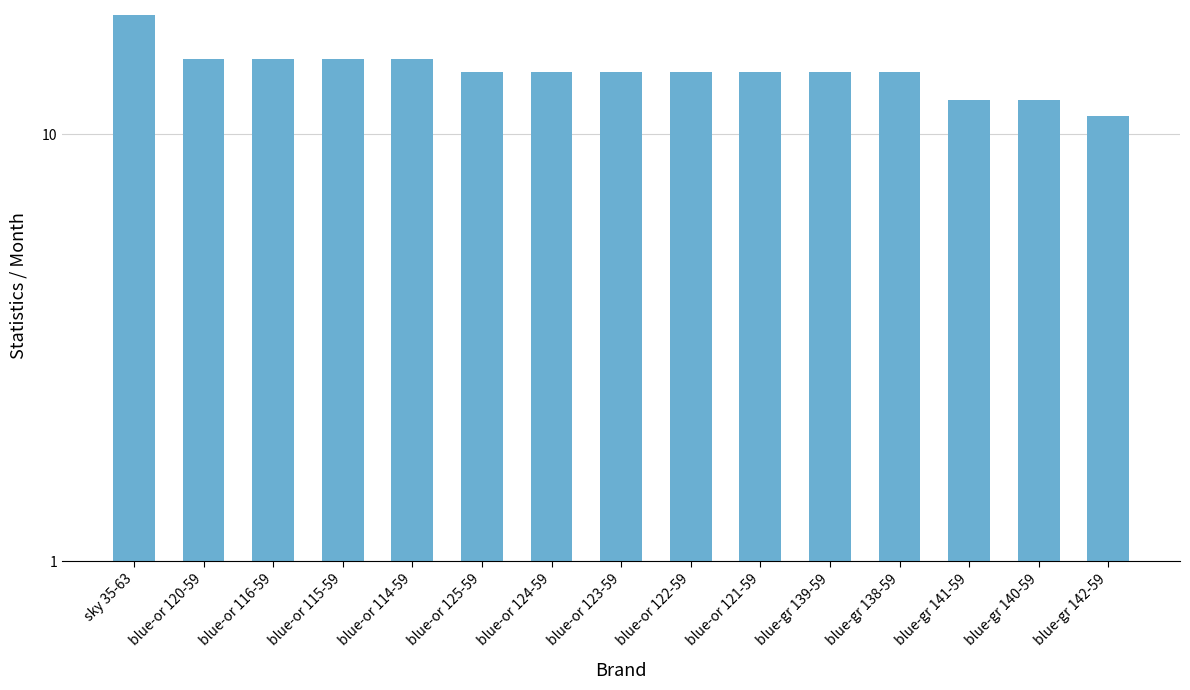

Count the number of categories in the chart.

15